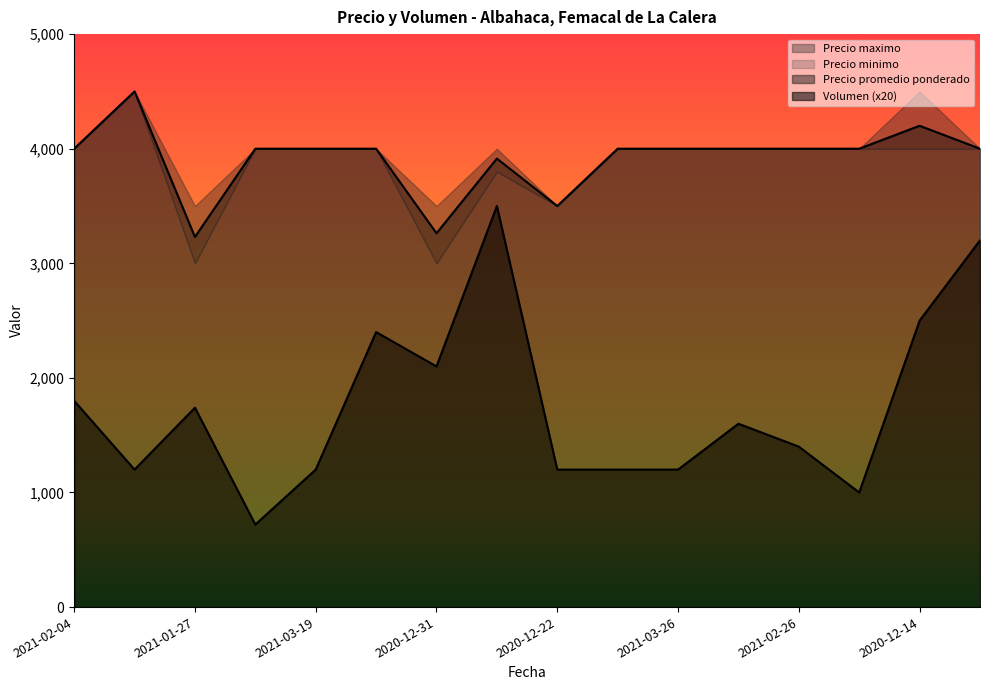

Between 2020-11-30 and 2020-12-14, which series saw the biggest shift?

Volumen